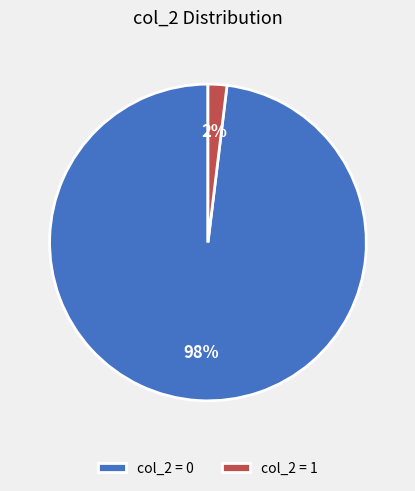

The col_2 = 0 slice represents 88% of the pie. True or false?

False